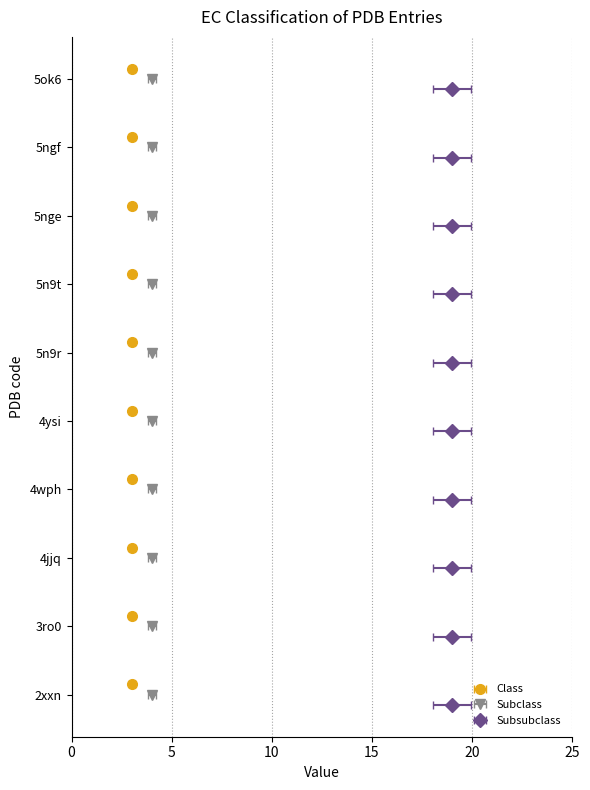

Between 5n9r and 5ngf, which is larger?

5n9r